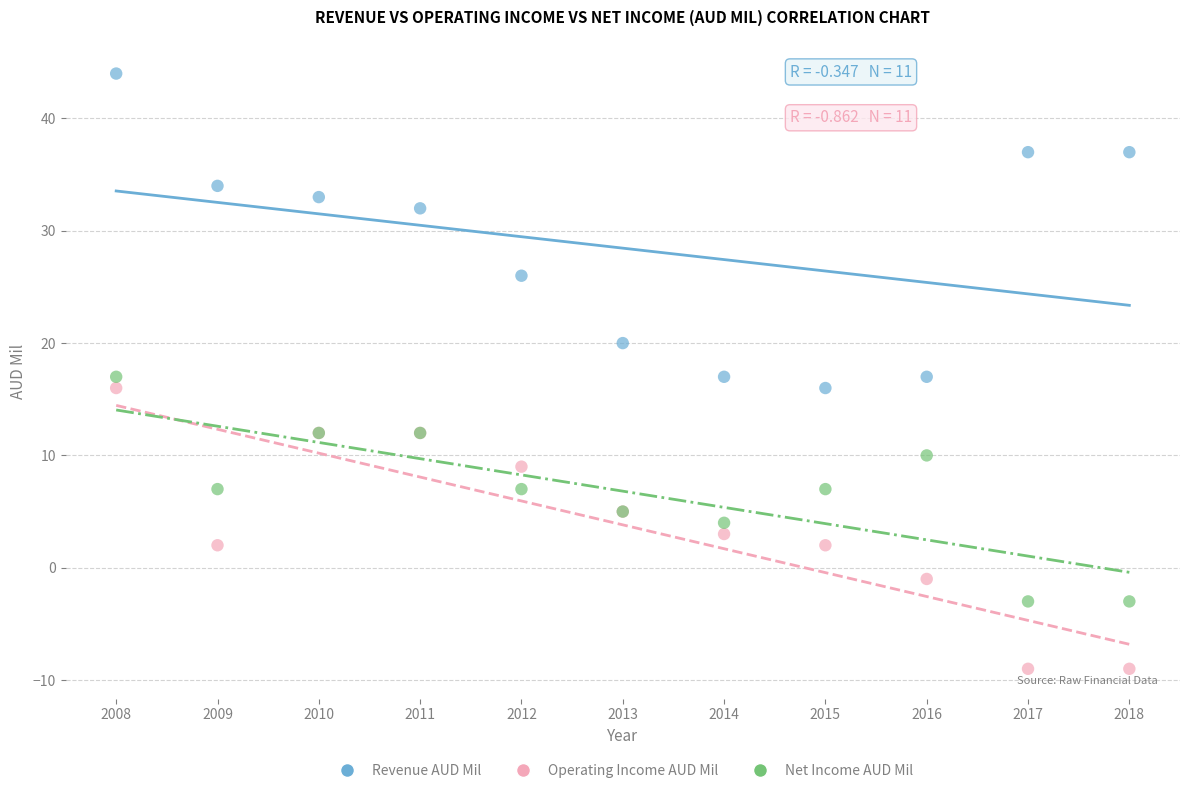

In the Revenue AUD Mil series, what Y value is closest to 30?

32